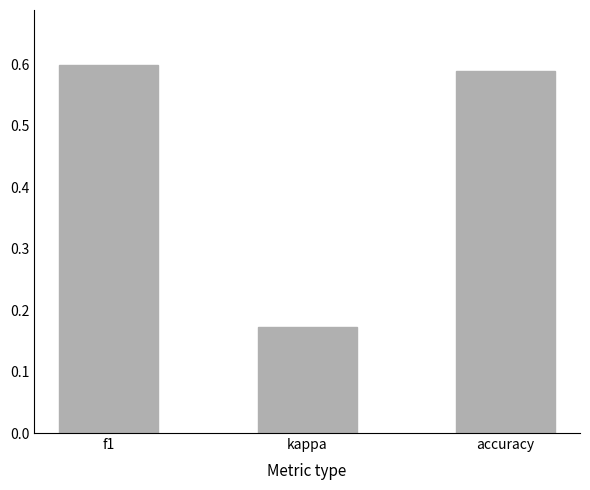

List the labels in order of value, smallest first.

kappa, accuracy, f1